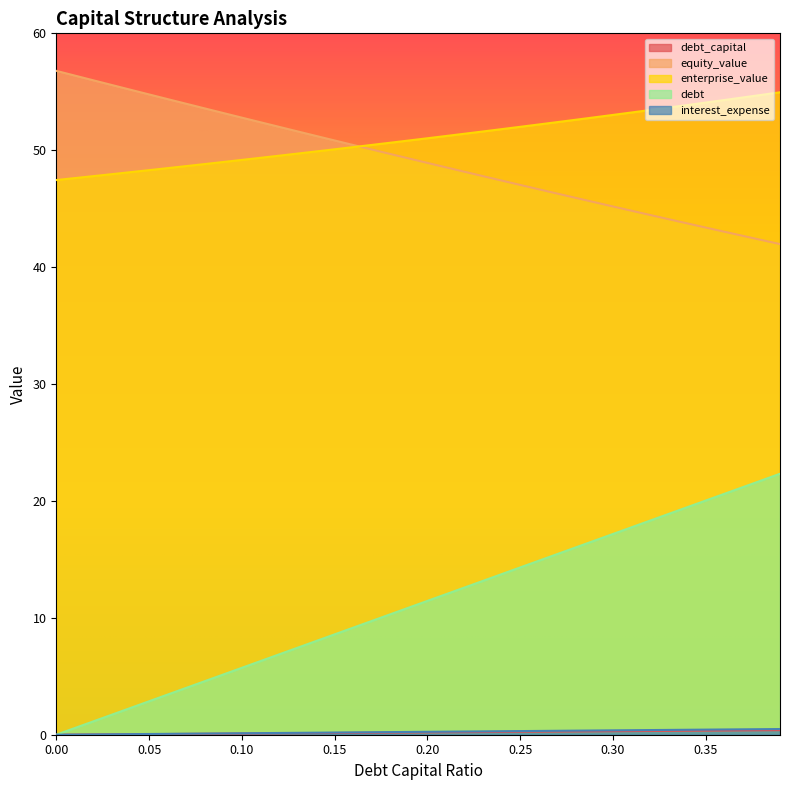

What is the difference between the maximum and minimum values in the debt series?

22.3